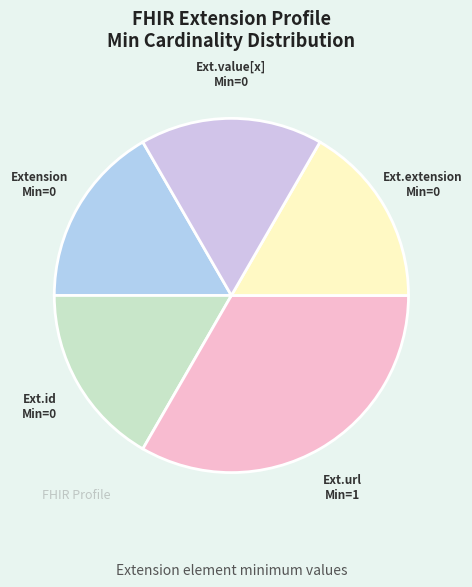

How many segments does this pie chart have?

5